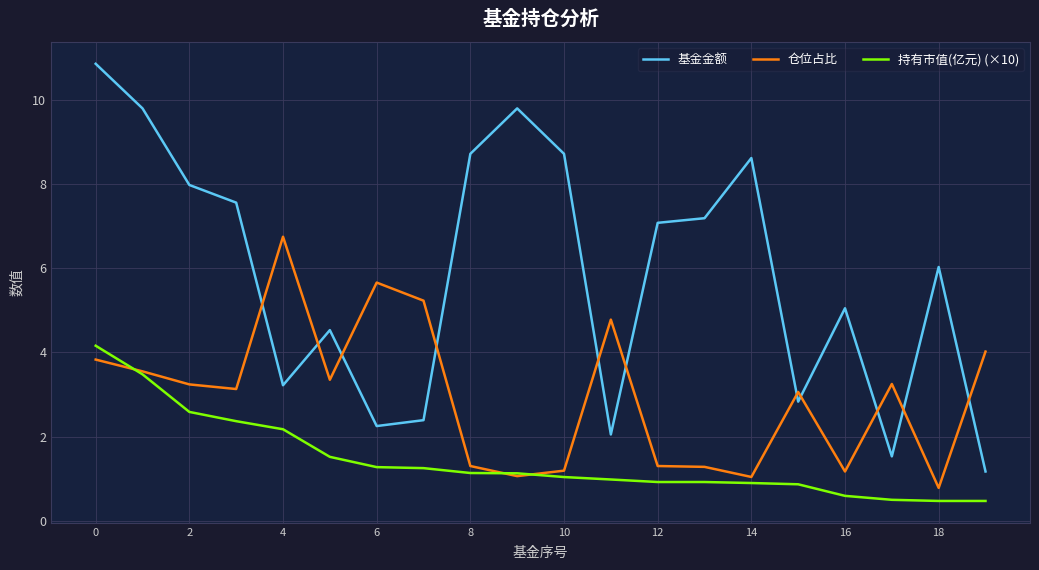

True or false: 持有市值(亿元) (×10) and 基金金额 intersect in this chart.

False